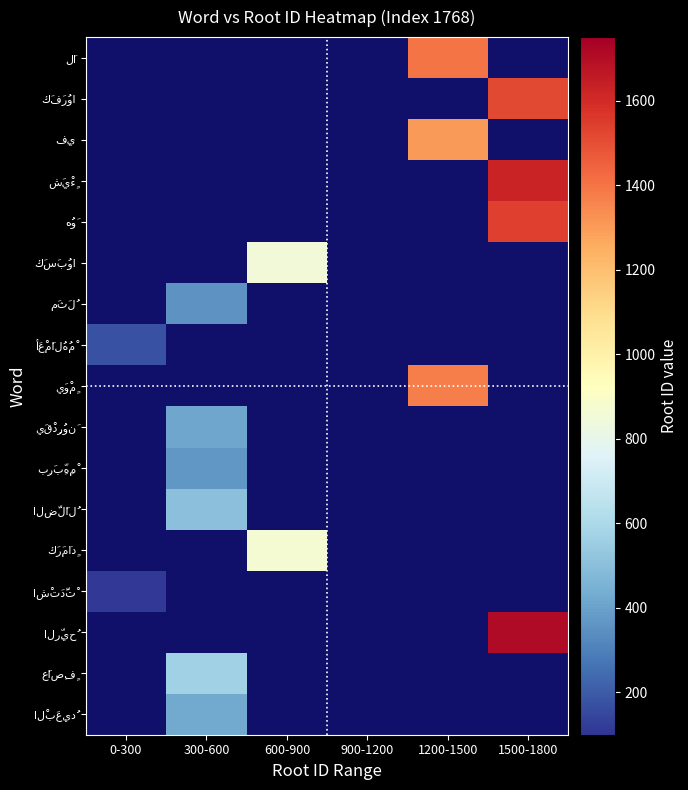

What is the smallest value displayed?

112.0